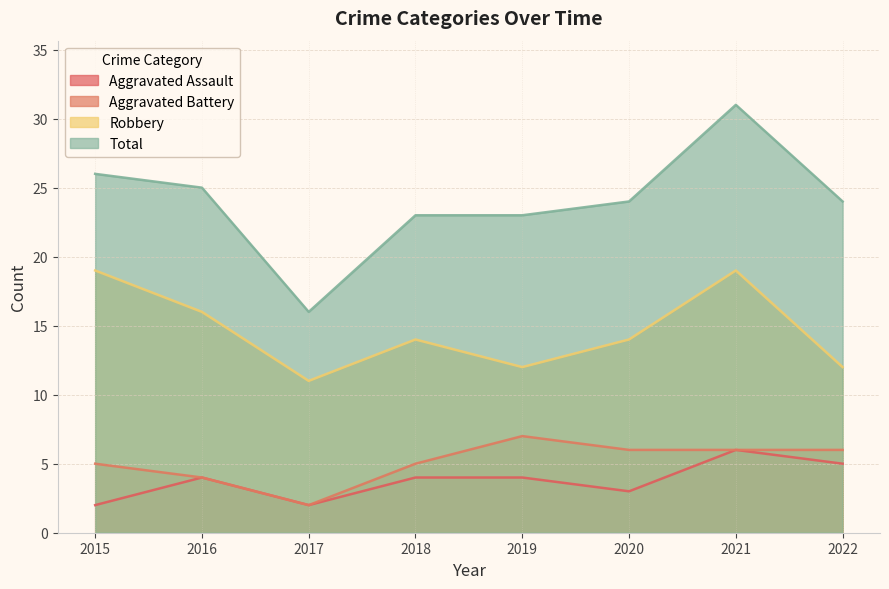

What is the smallest value displayed?

2